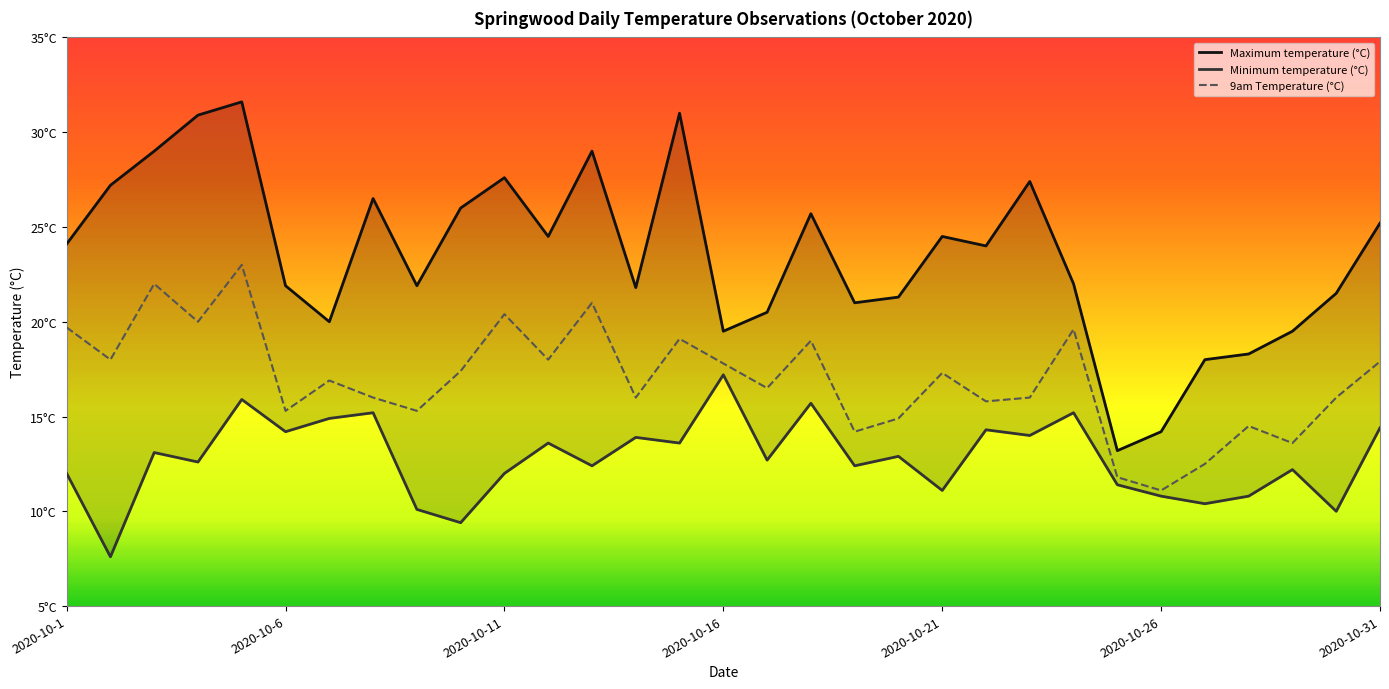

True or false: Minimum temperature (°C) has a value of 13.6 at 2020-10-12.

True